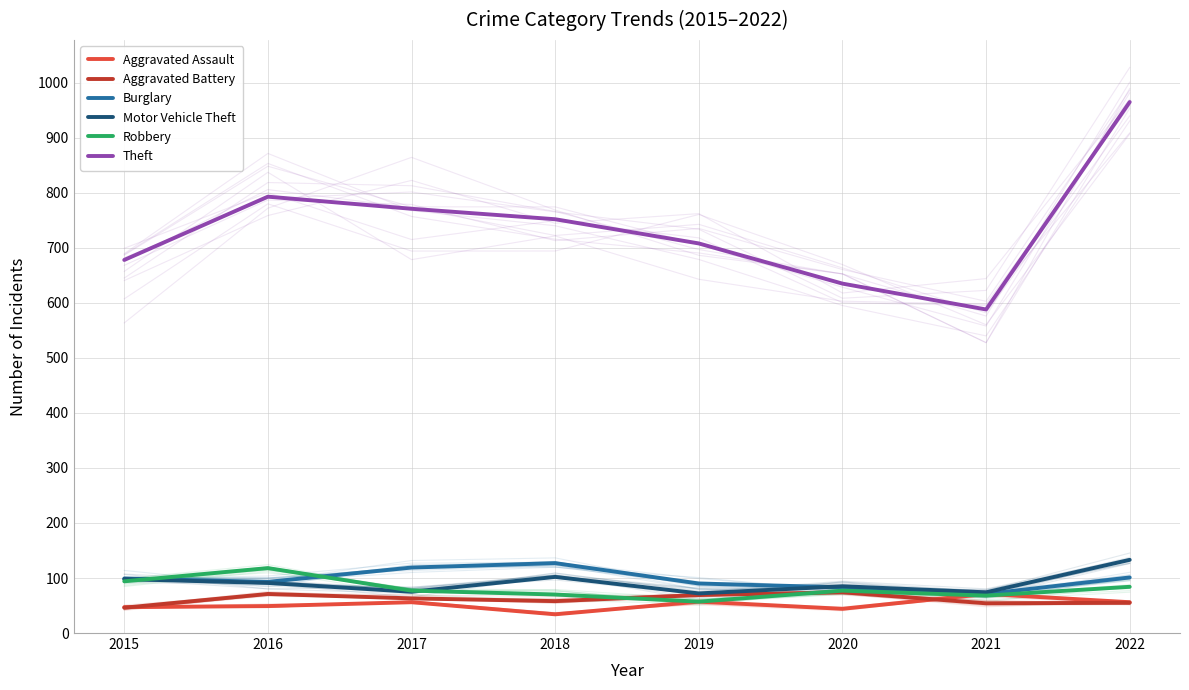

Does the chart display data point markers on the line(s)?

No